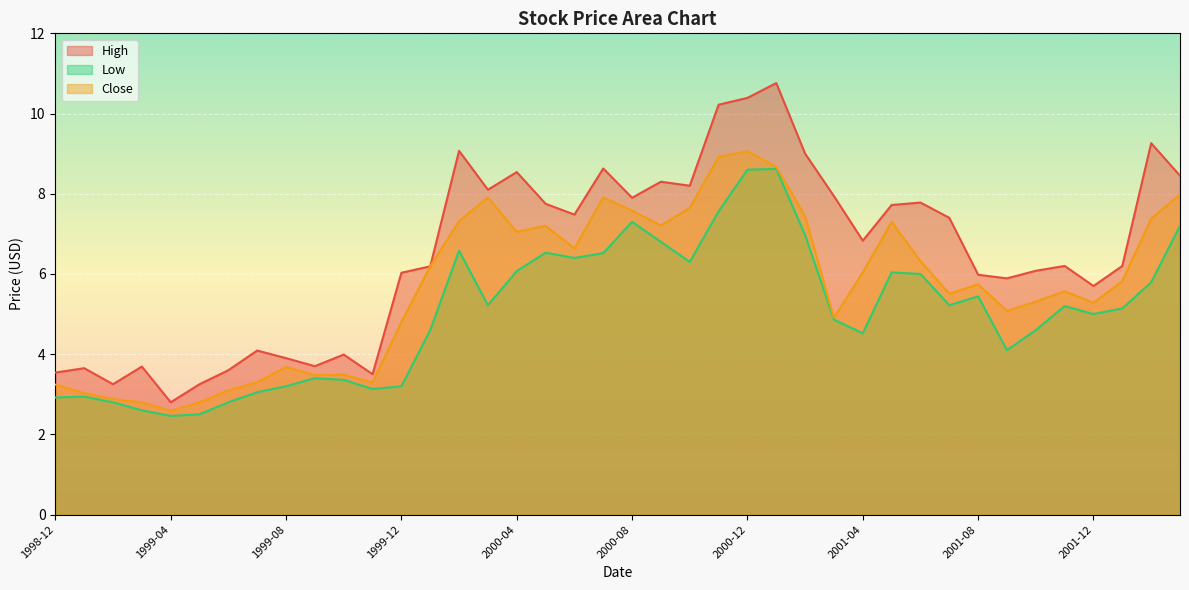

True or false: High and Low intersect in this chart.

False